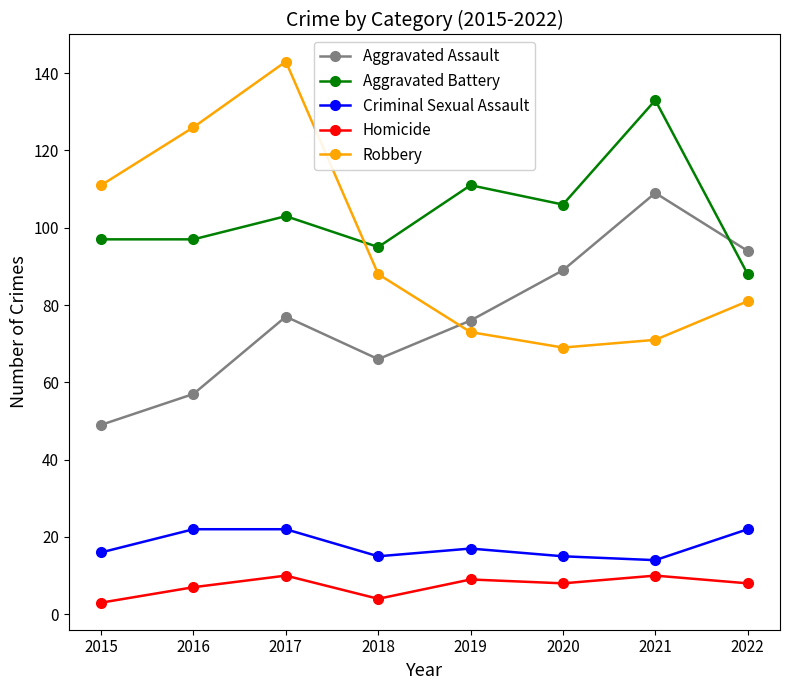

The value of Aggravated Battery at 2021 is 175. True or false?

False